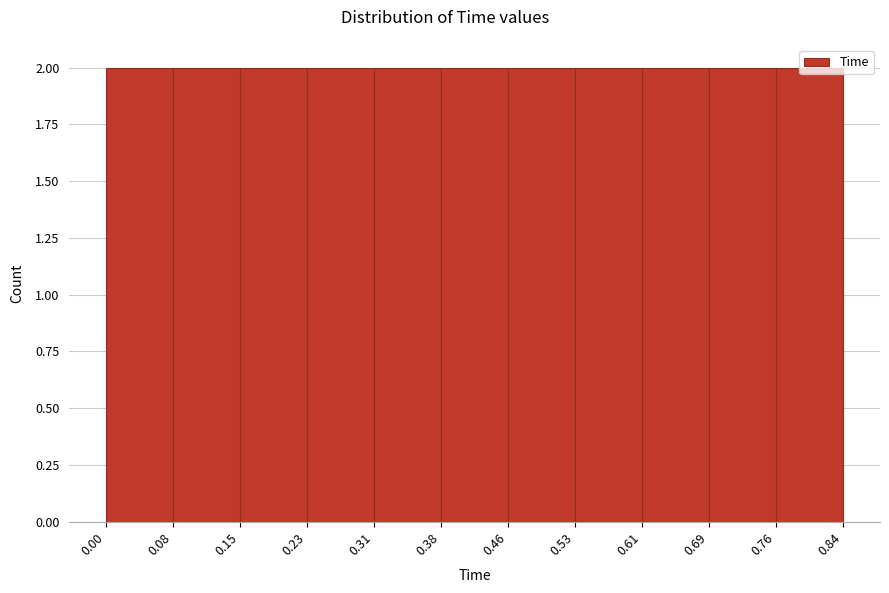

Reading left to right, list every bar in this chart as the range it spans on the x-axis followed by its height. The values are not printed on the chart, so give them approximately, as read against the axis.

0.00 to 0.08: 2
0.08 to 0.15: 2
0.15 to 0.23: 2
0.23 to 0.31: 2
0.31 to 0.38: 2
0.38 to 0.46: 2
0.46 to 0.53: 2
0.53 to 0.61: 2
0.61 to 0.69: 2
0.69 to 0.76: 2
0.76 to 0.84: 2